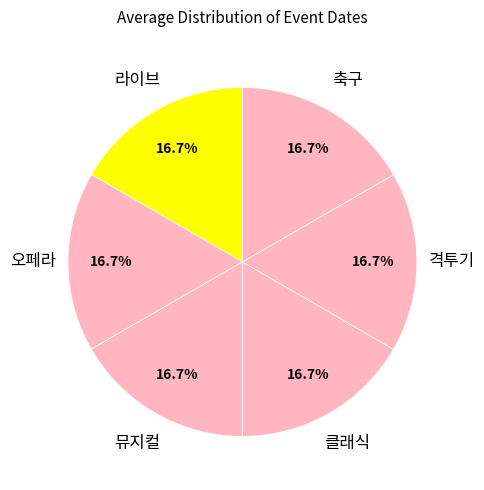

What percentage do 축구 and 뮤지컬 together represent?

33.3%